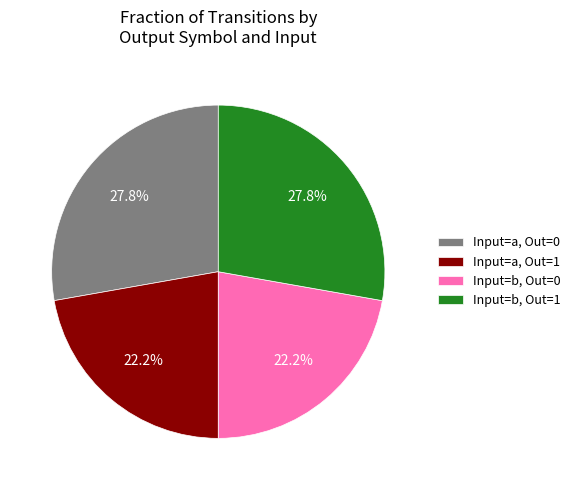

Combined, what portion of the pie is Input=a, Out=1 and Input=a, Out=0?

50.0%